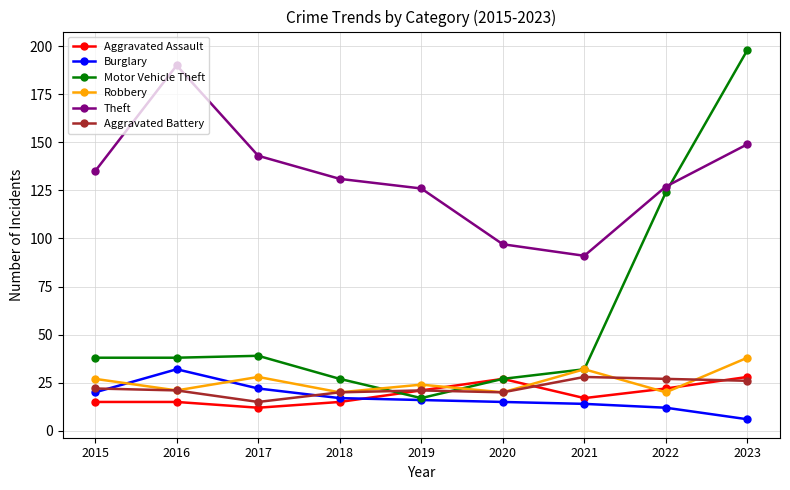

What is the difference between the maximum and minimum values in the Motor Vehicle Theft series?

181